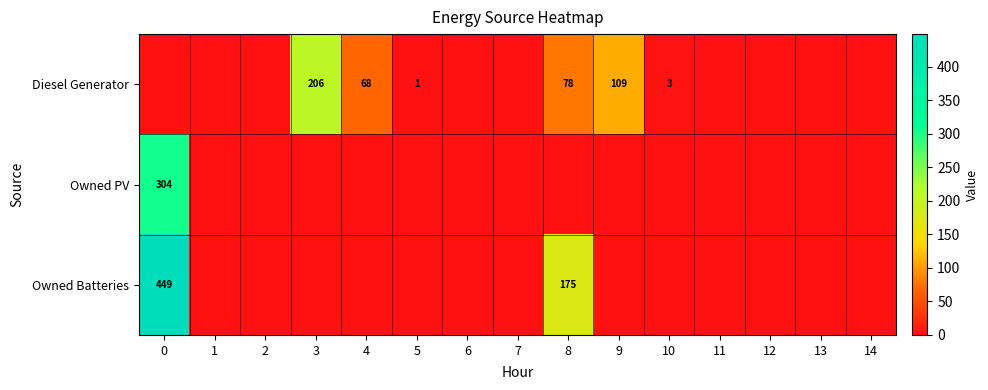

How many distinct data groups are displayed?

3